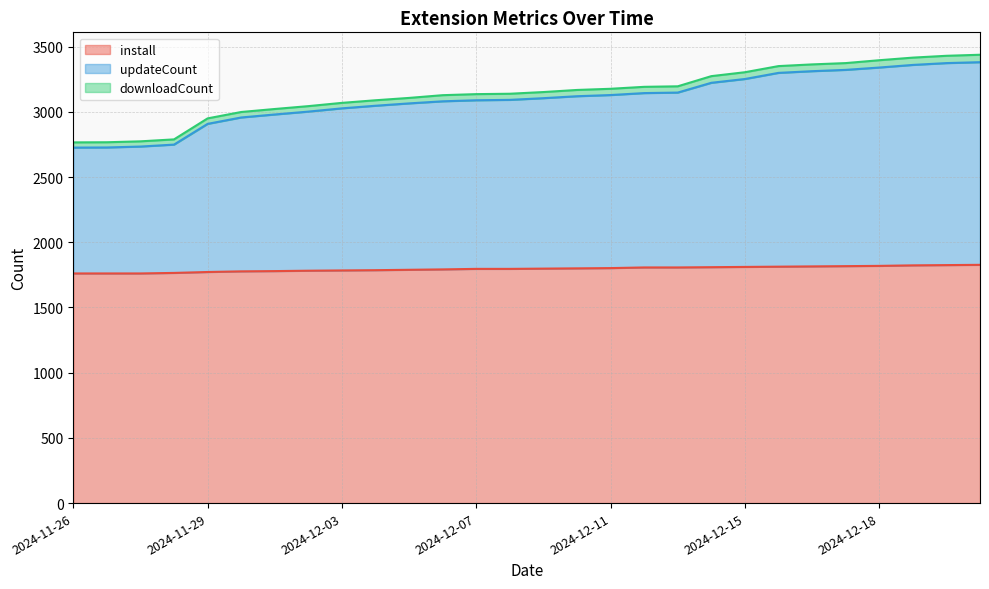

How many data points in updateCount are above 3105?

13